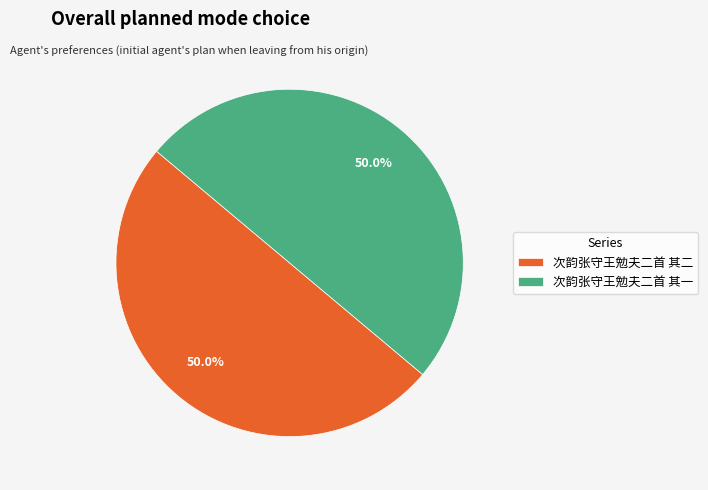

To the nearest percent, what percentage of the pie is 次韵张守王勉夫二首 其一?

50%